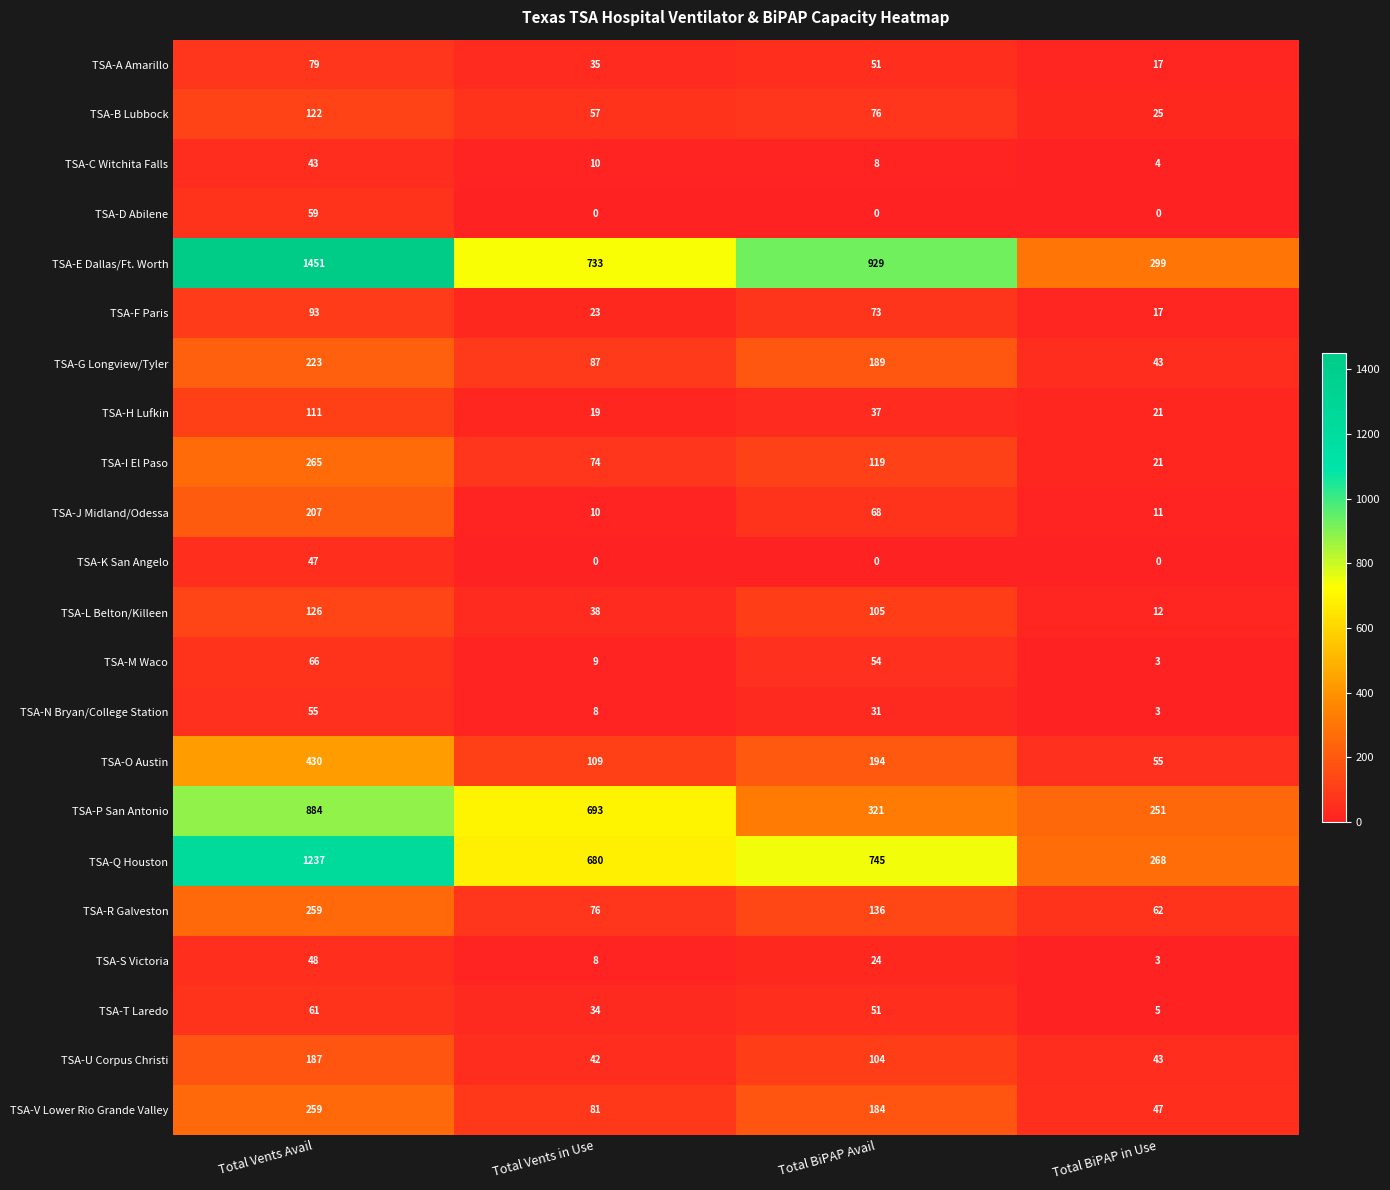

What is the difference between the highest and lowest values at Total BiPAP Avail?

929